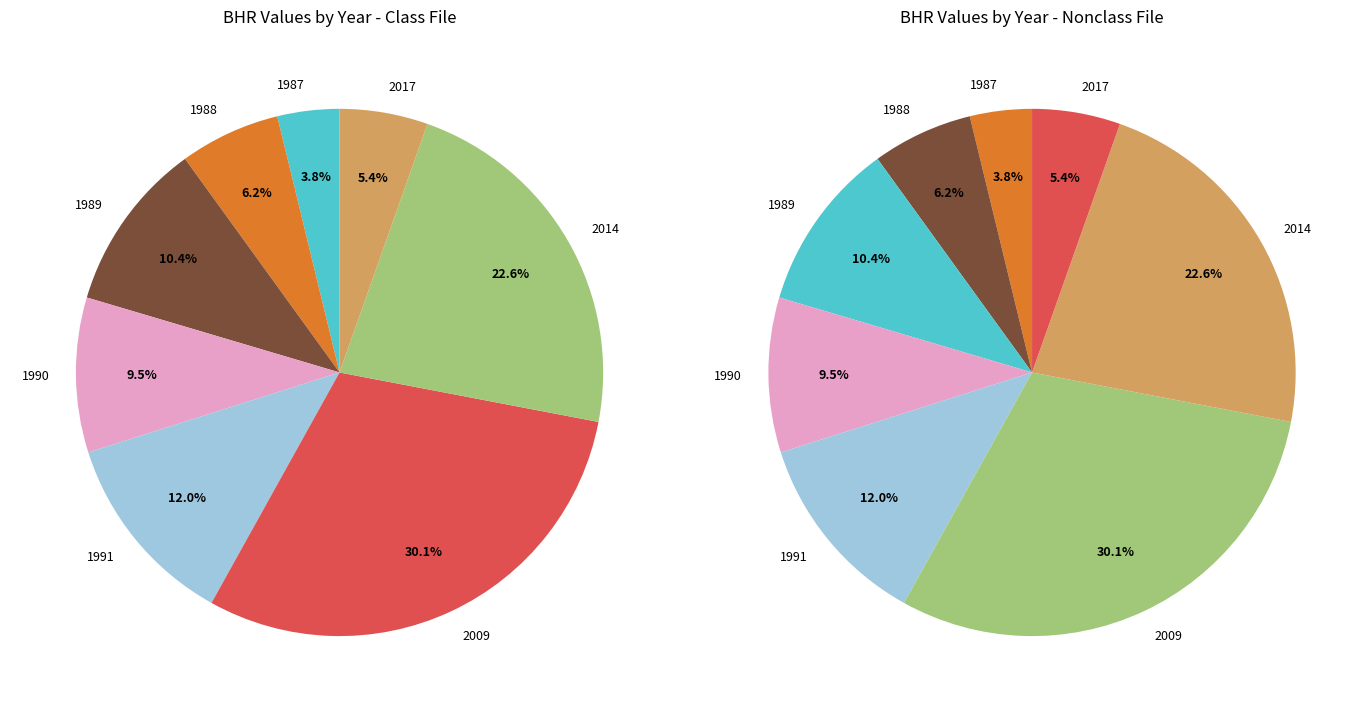

Which category has the biggest portion of the pie?

2009